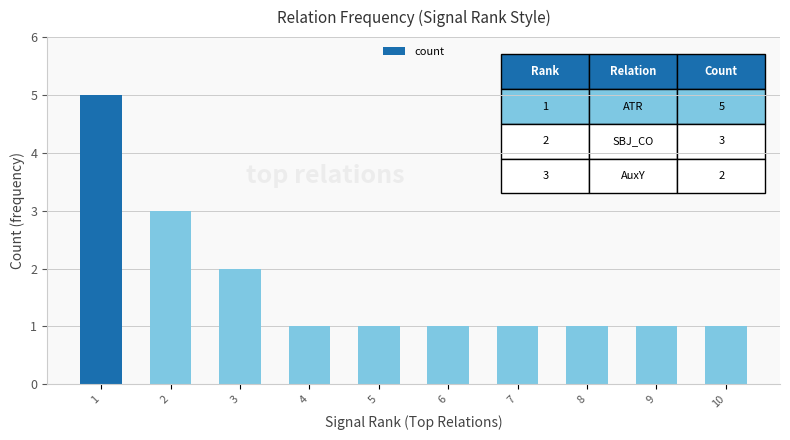

What is the greatest value displayed?

5